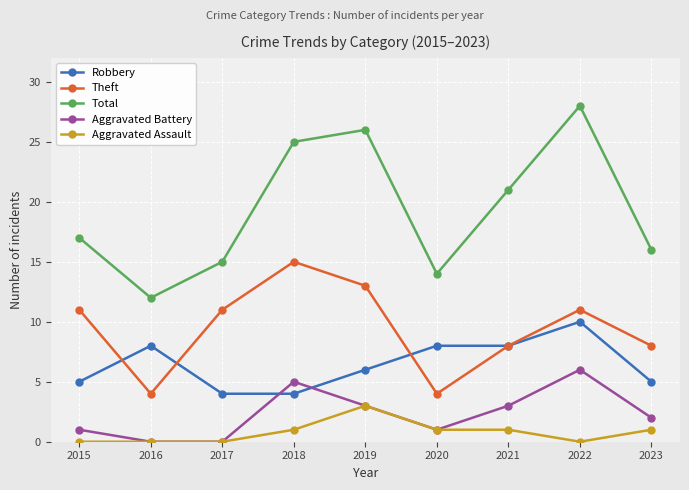

True or false: Aggravated Assault and Theft intersect in this chart.

False